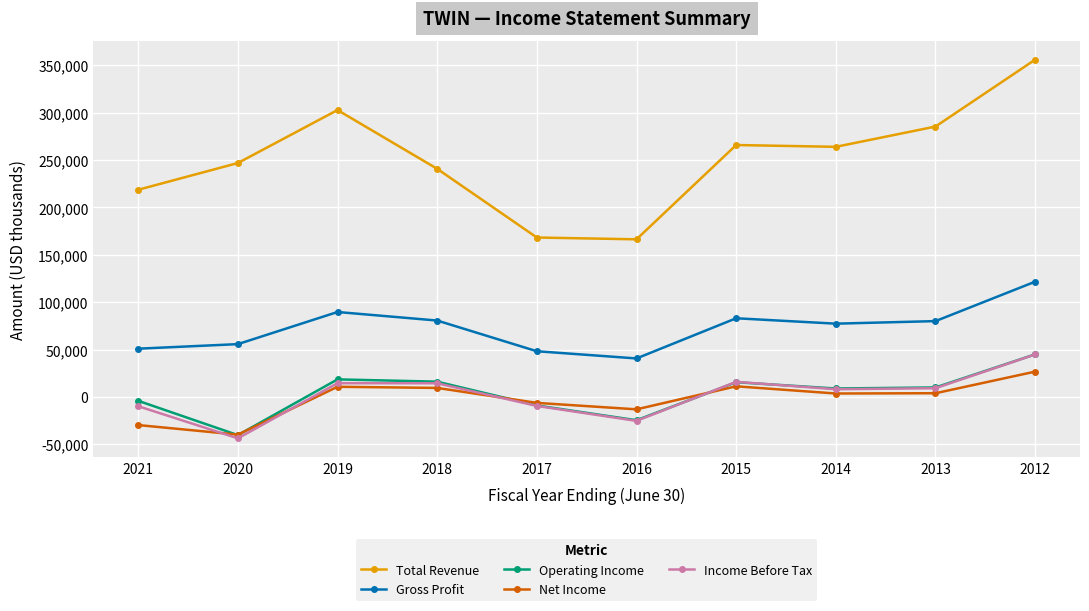

True or false: Operating Income and Gross Profit intersect in this chart.

False